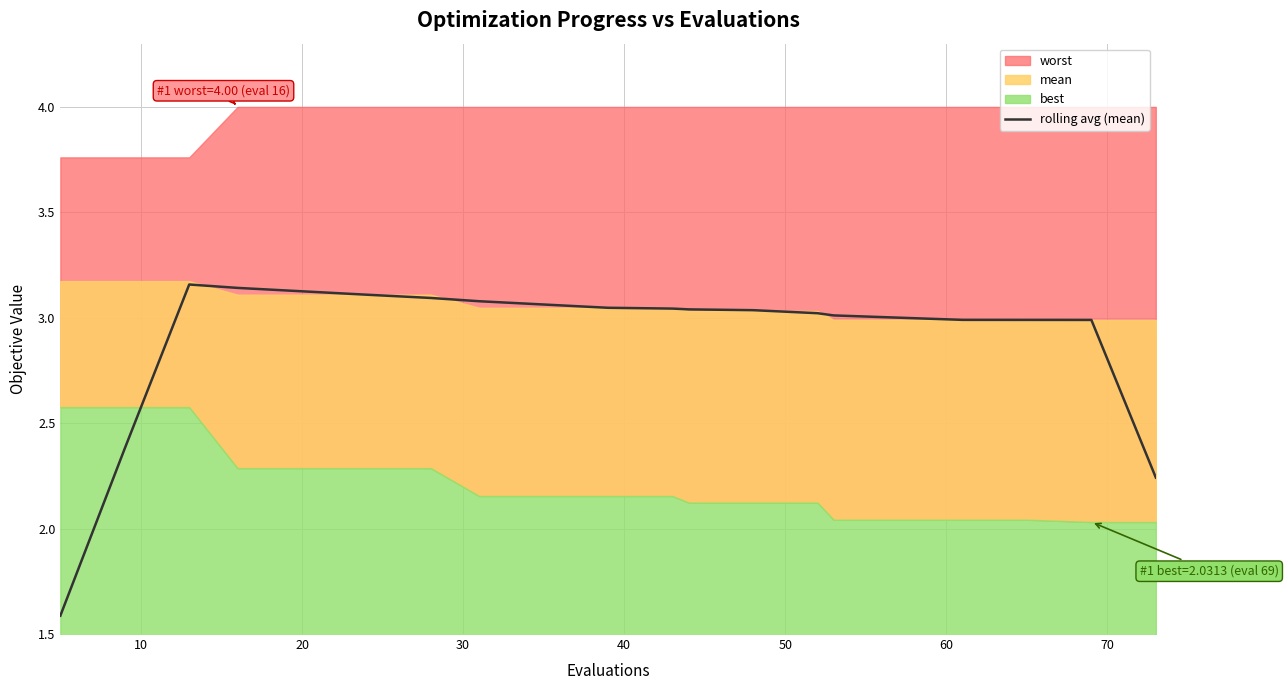

How many lines are shown in the chart?

1